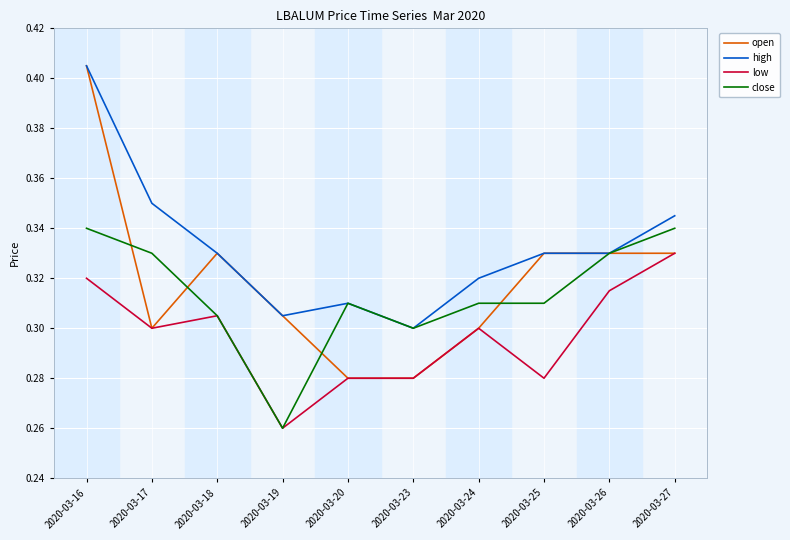

Which category has the highest value in the open series?

2020-03-16